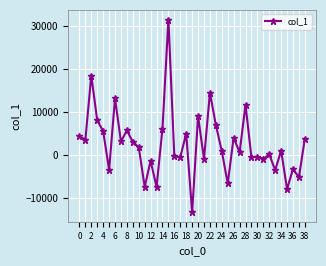

What is the value of the 19th point from the left?

4914.6